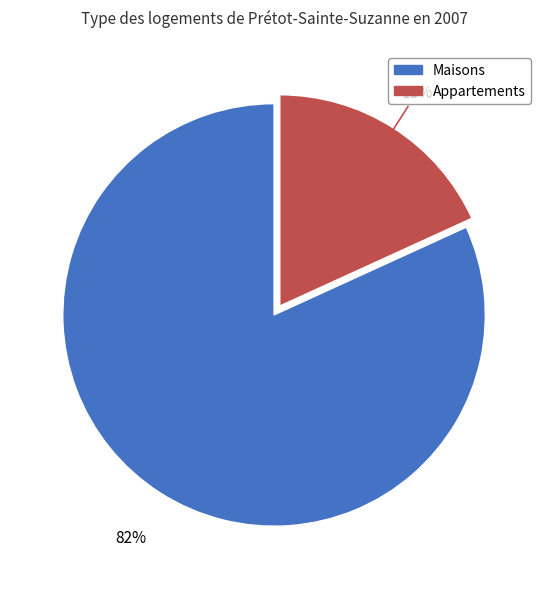

Is there a majority slice in this chart?

Yes